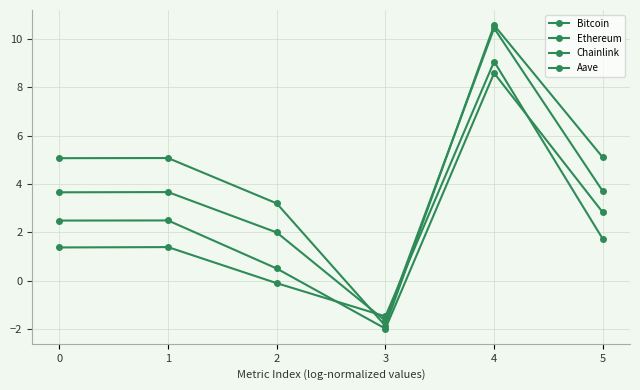

How many values in Bitcoin are above zero?

5